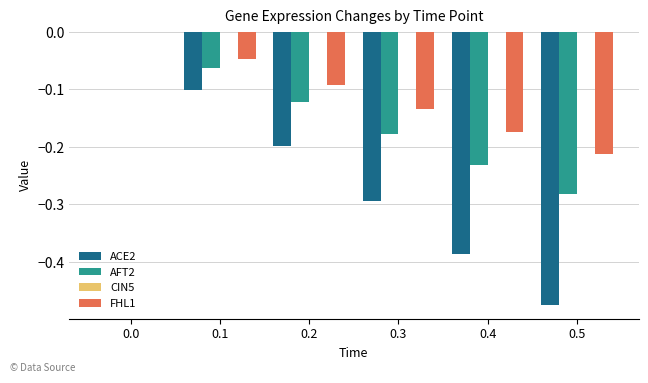

Is the value of ACE2 at 0.5 greater than the value of AFT2 at 0.2?

No